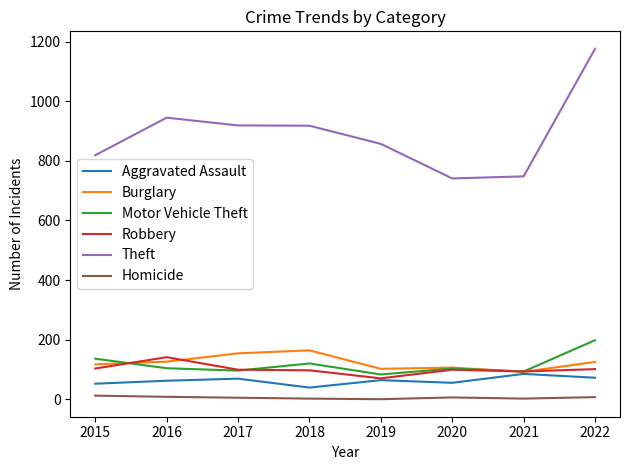

What is the greatest value displayed?

1176